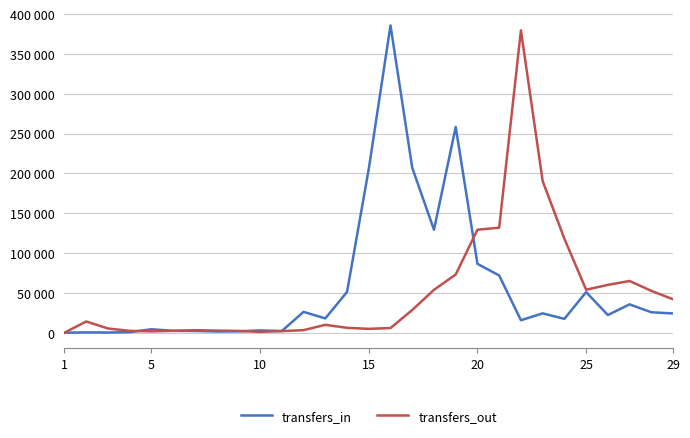

Does the chart have visible grid lines?

Yes